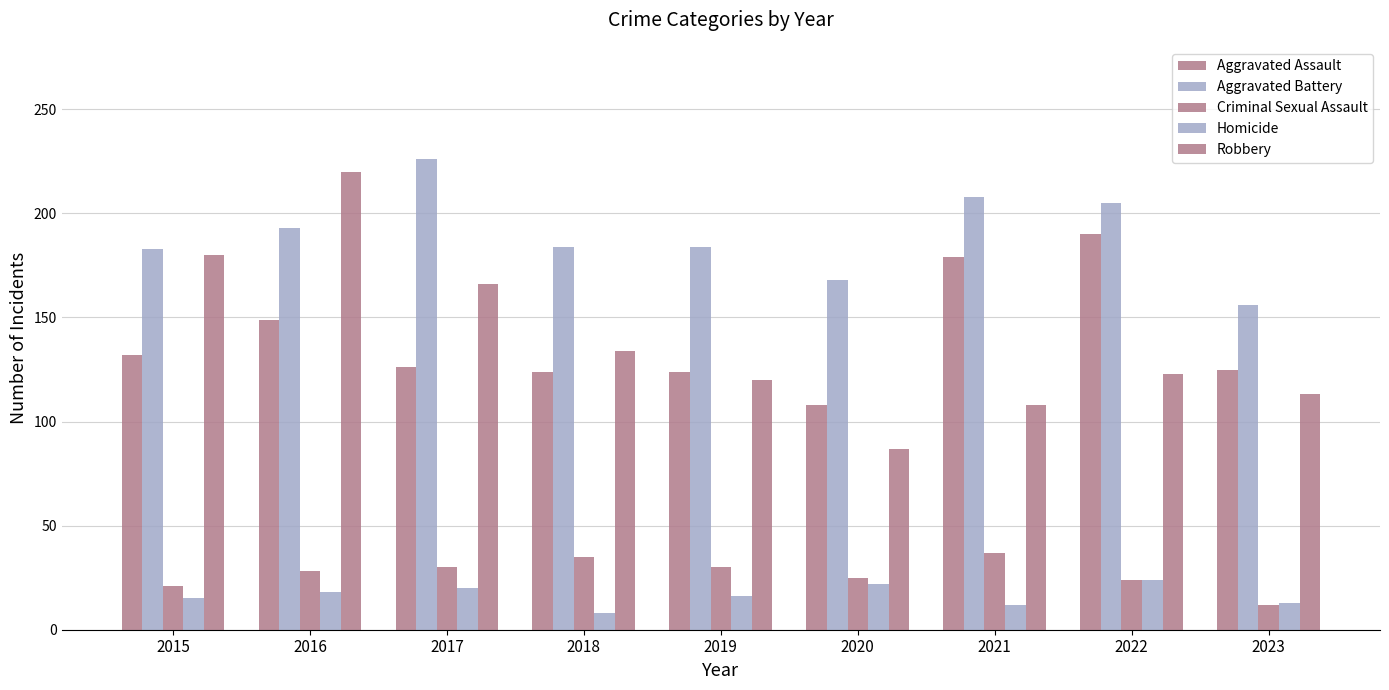

Which has a higher value, 2017 or 2016?

2016